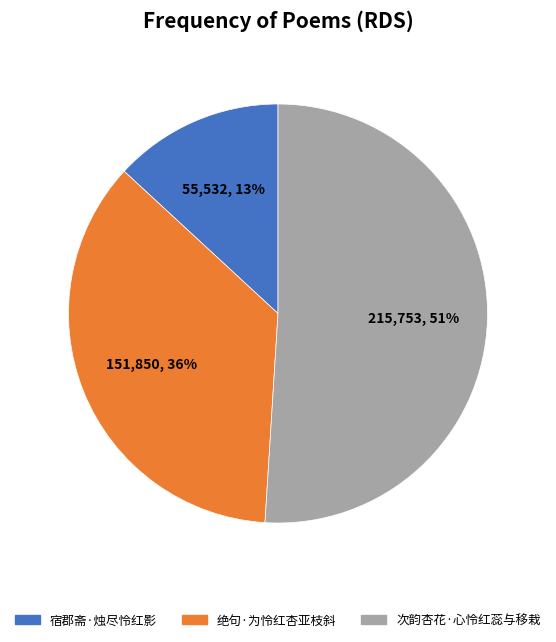

To the nearest percent, what percentage of the pie is 次韵杏花·心怜红蕊与移栽?

51%